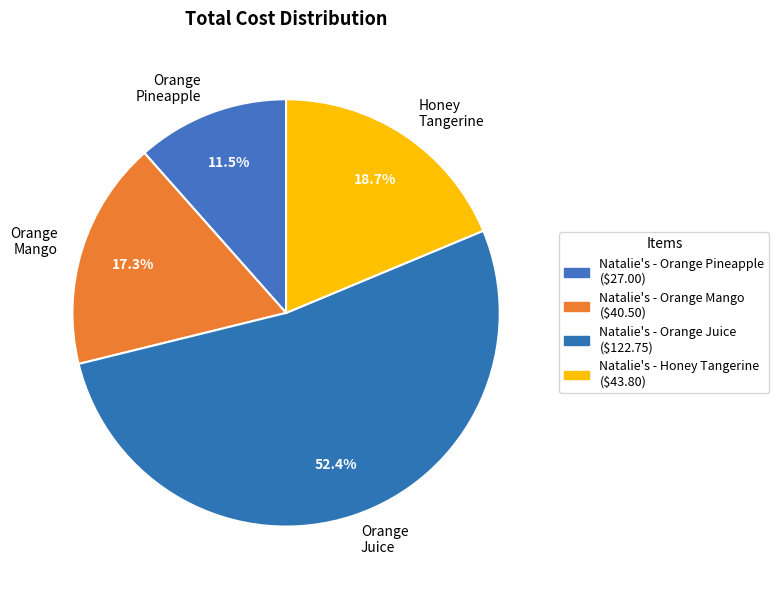

What is the ratio of the value at Orange Juice to the value at Honey Tangerine?

2.8